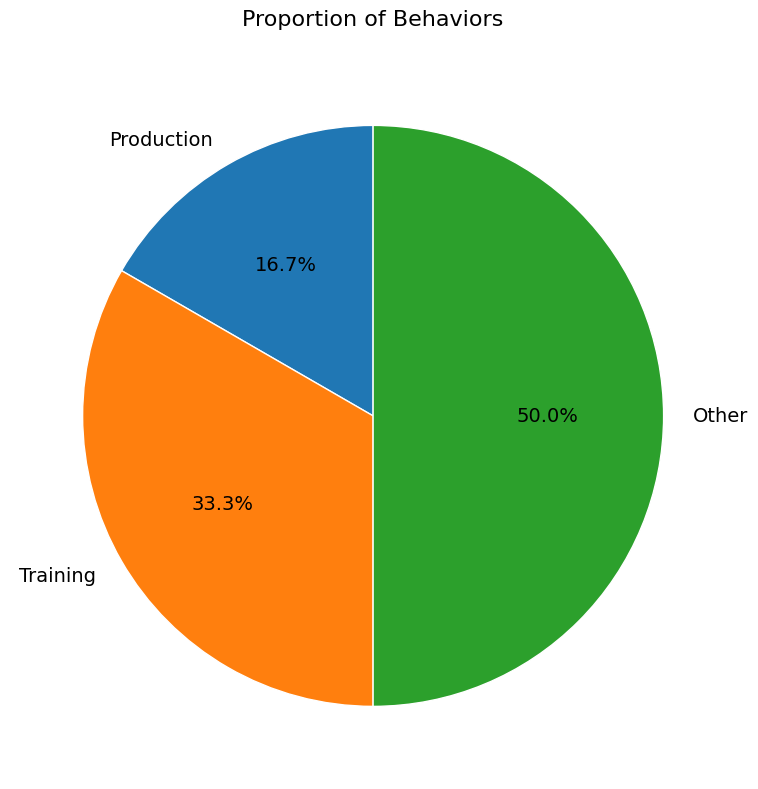

Approximately how many times larger is the value at Training compared to Production?

2.0